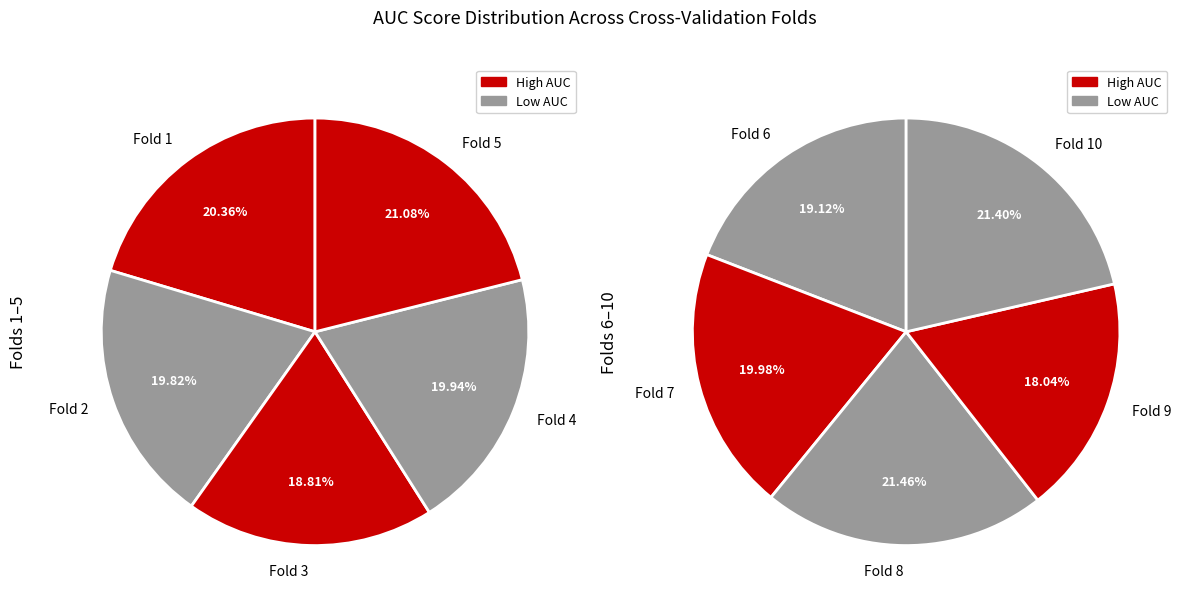

Count the number of slices in the pie.

10